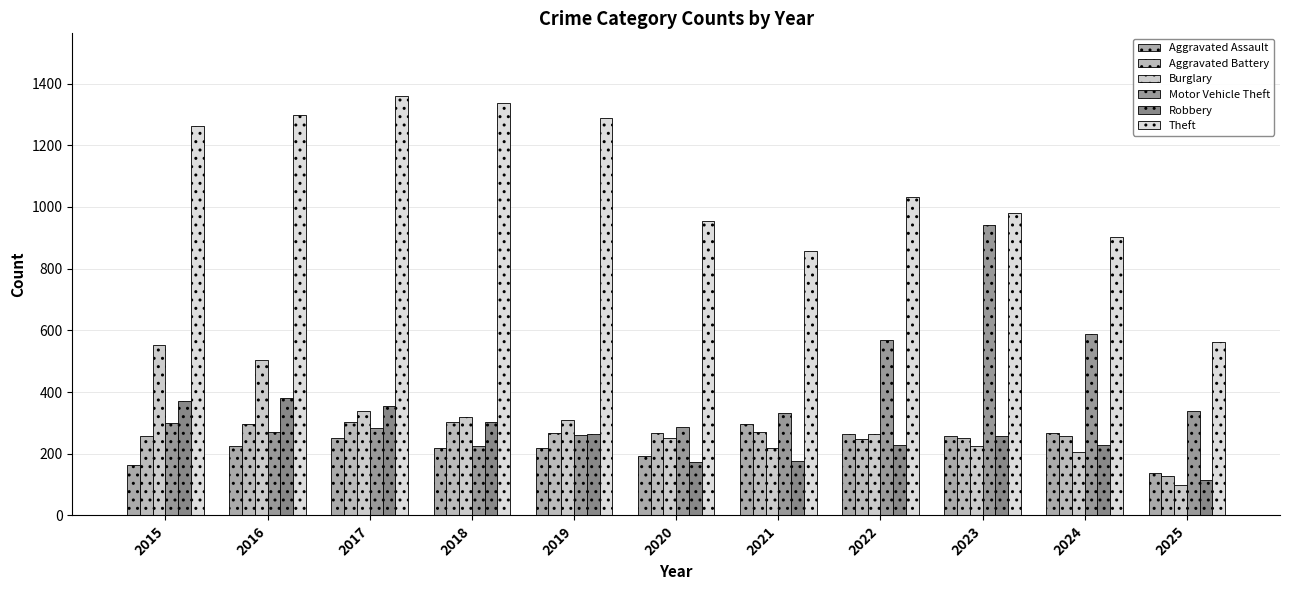

Count the number of data series in this chart.

6